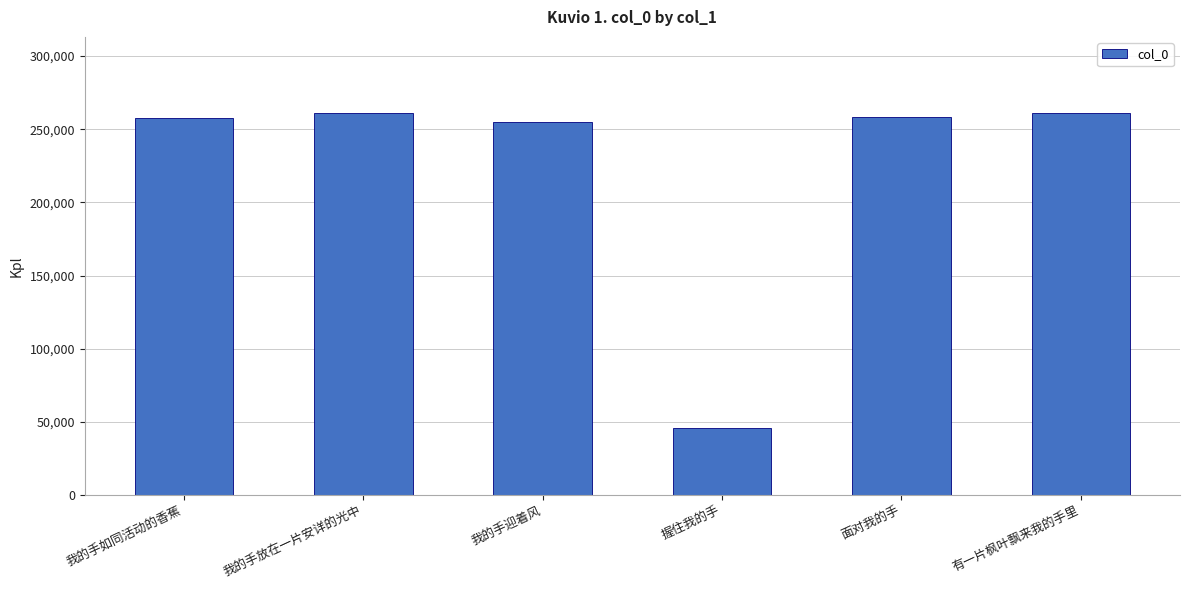

What is the average value?

223073